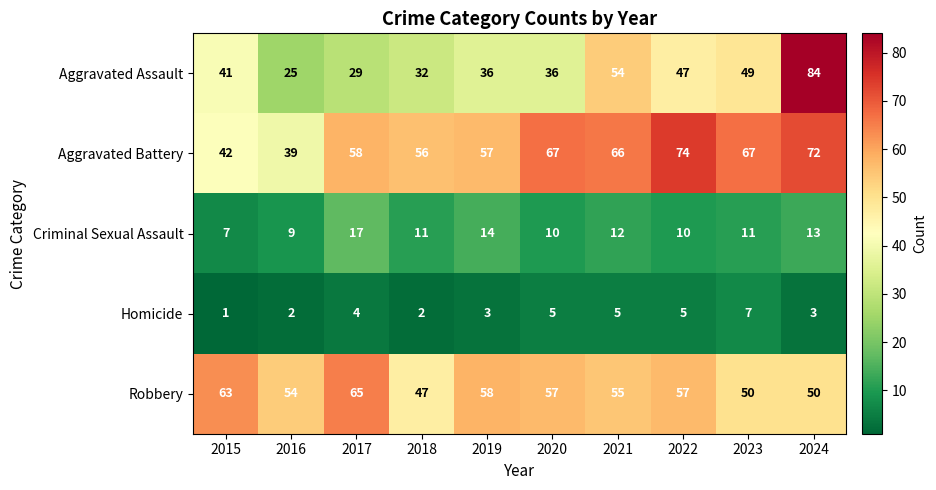

What is the difference between the second highest and minimum values in the Criminal Sexual Assault series?

7